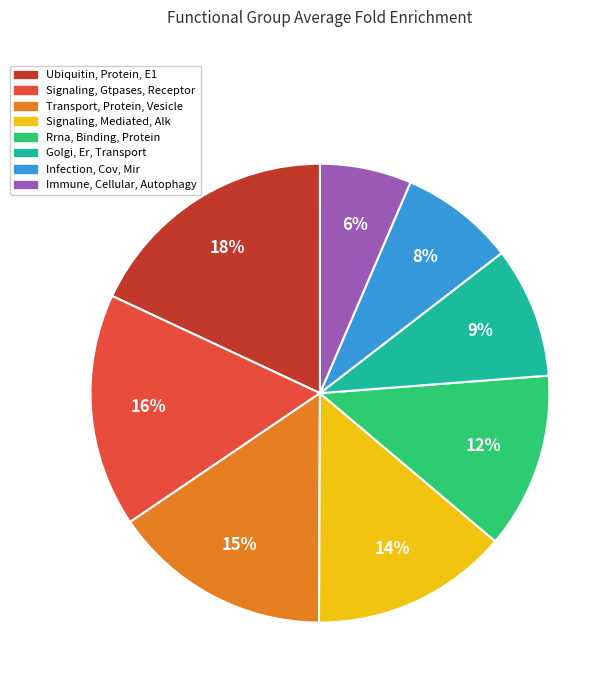

To the nearest percent, what percentage of the pie is Infection, Cov, Mir?

8%